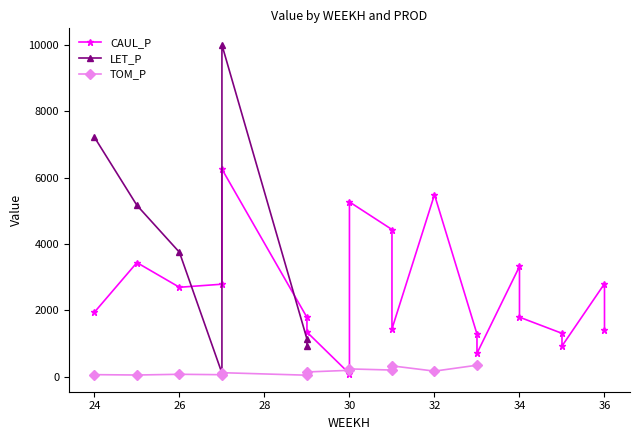

At how many categories does at least one series exceed 648?

19